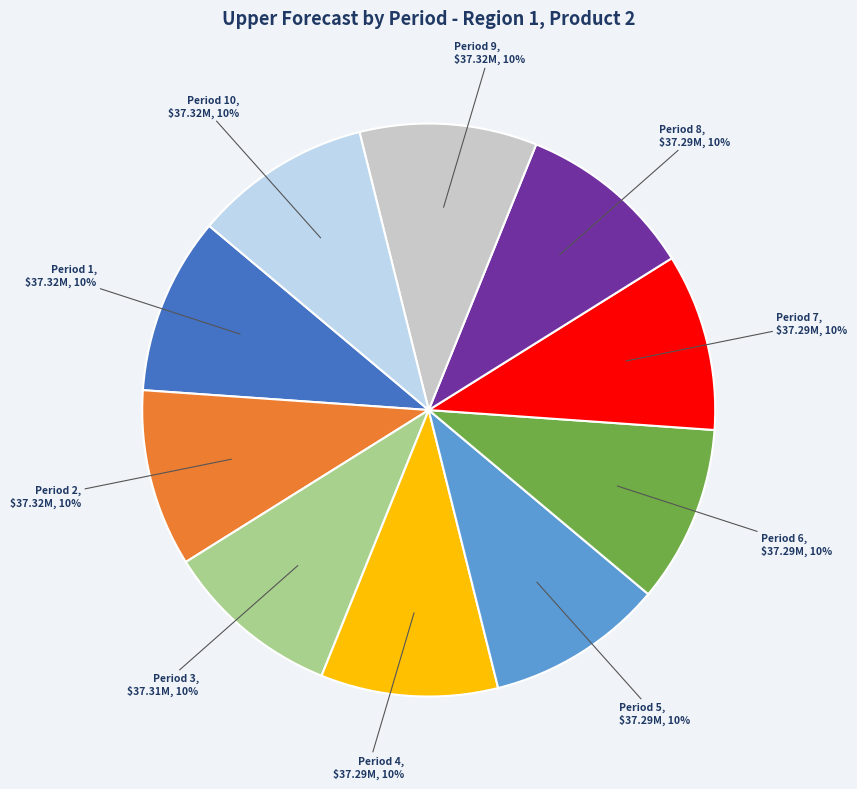

To the nearest percent, what is the average slice percentage?

10%